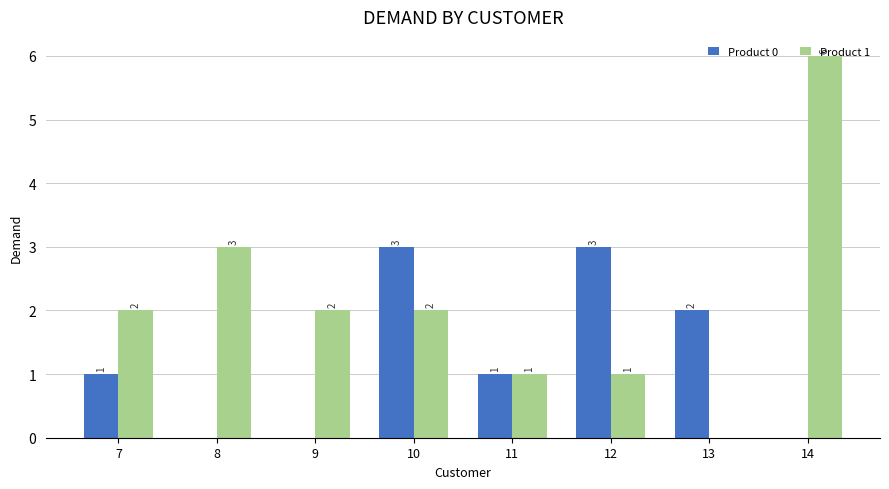

What is the greatest value displayed?

6